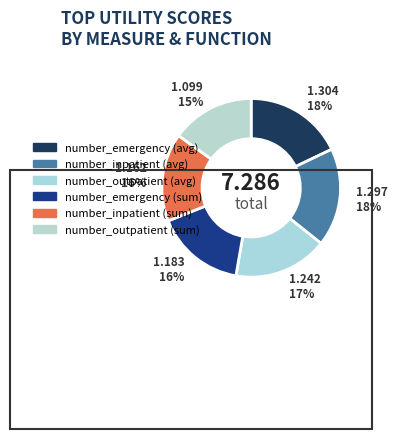

Is the sum of number_inpatient (avg) and number_emergency (avg) greater than half?

No